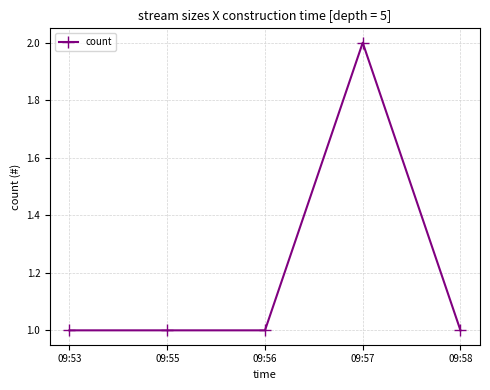

What is the value of the 3rd point from the left?

1